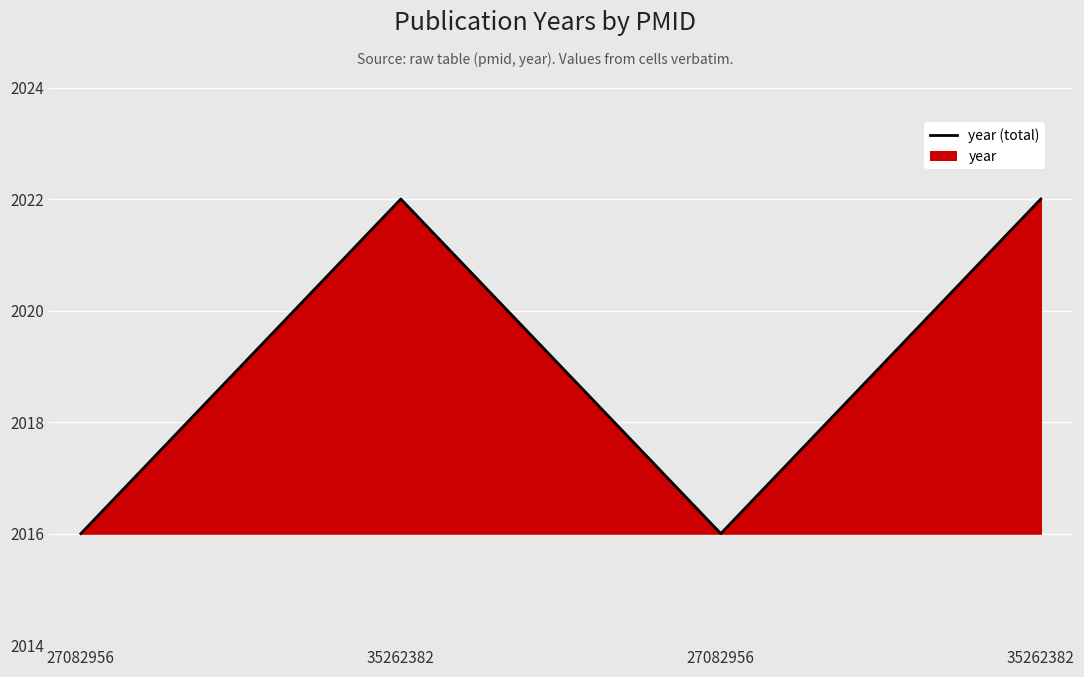

Where is the first local maximum?

35262382